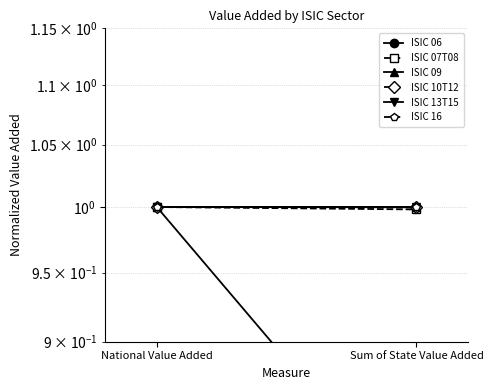

What is the label of the 2nd point from the right?

National Value Added